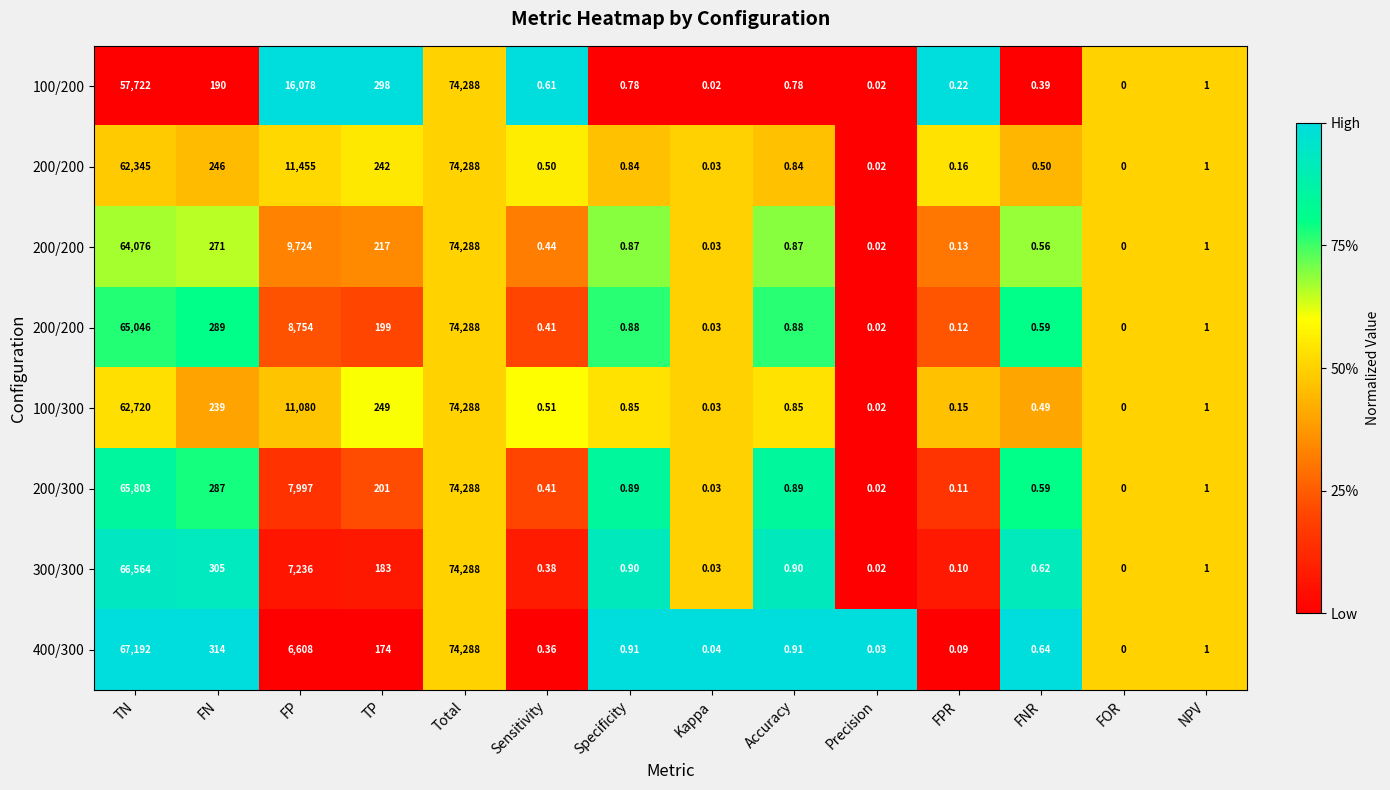

How many distinct data groups are displayed?

8